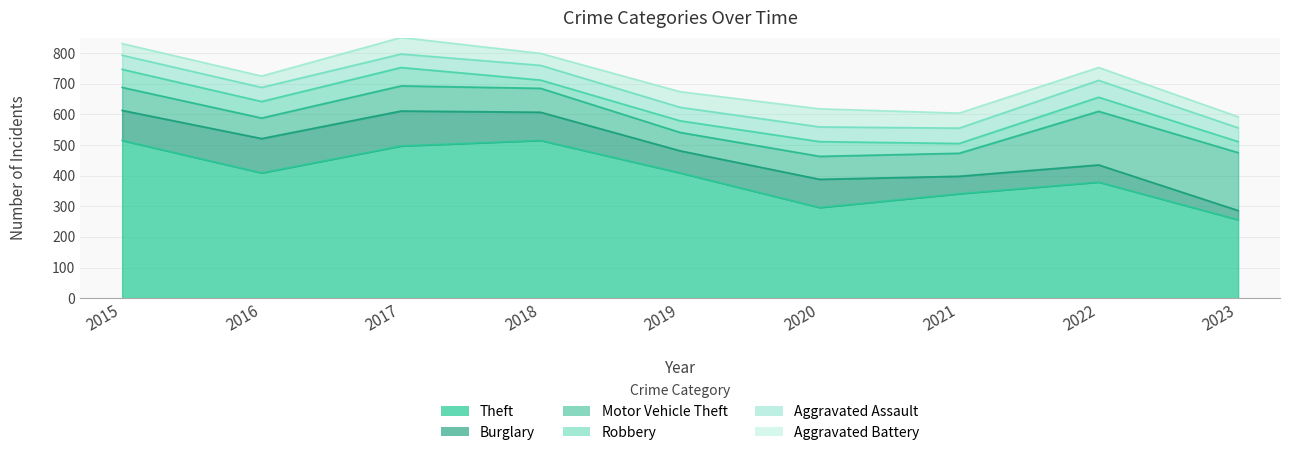

How many data points in Aggravated Assault are less than 46?

3